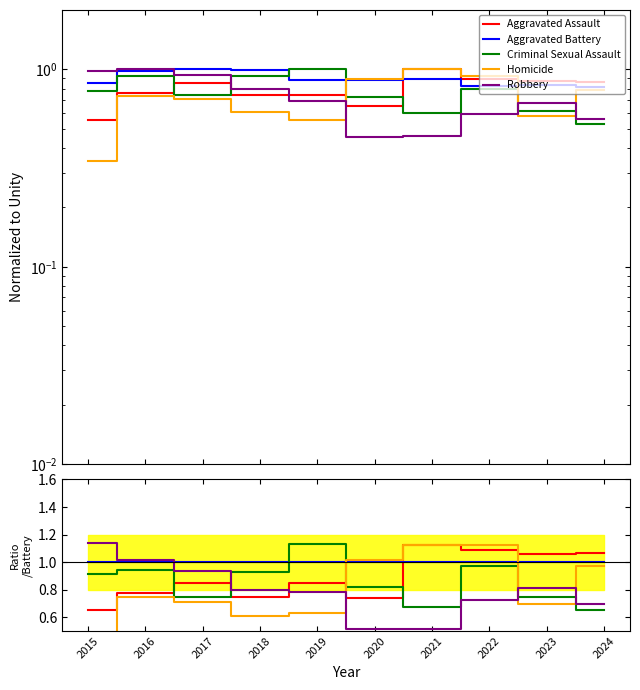

What is the approximate value of Aggravated Assault at 2017?

0.9